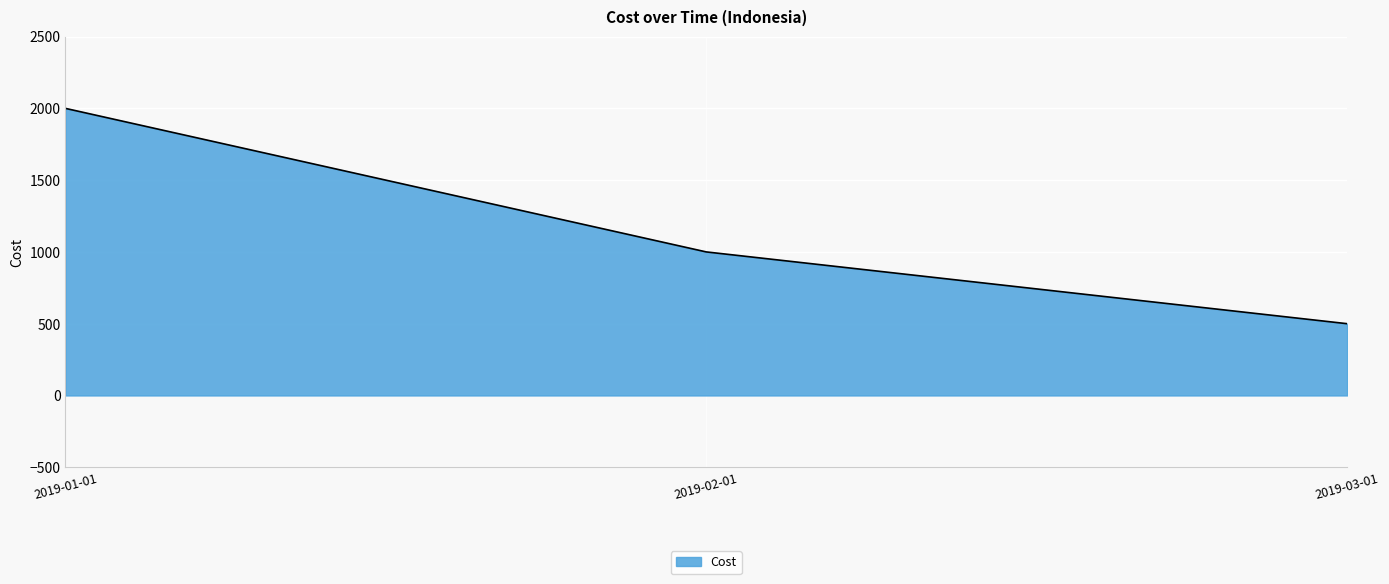

The value at 2019-03-01 is 500. True or false?

True